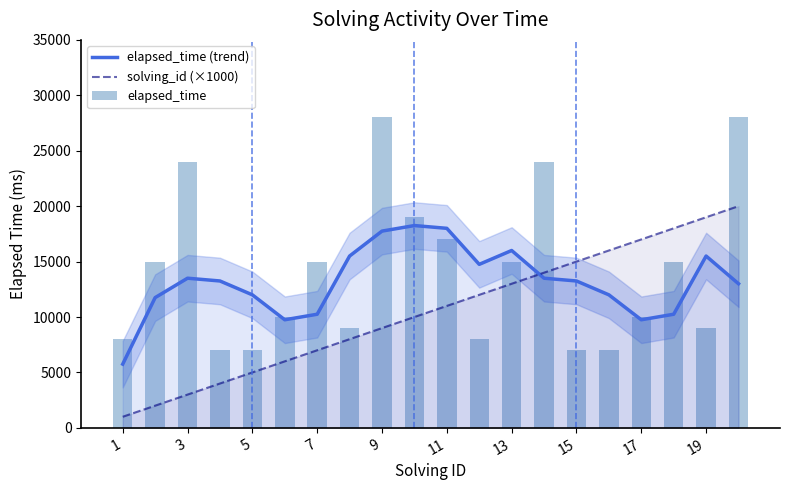

The value of elapsed_time (trend) at 3 is 13500. True or false?

True